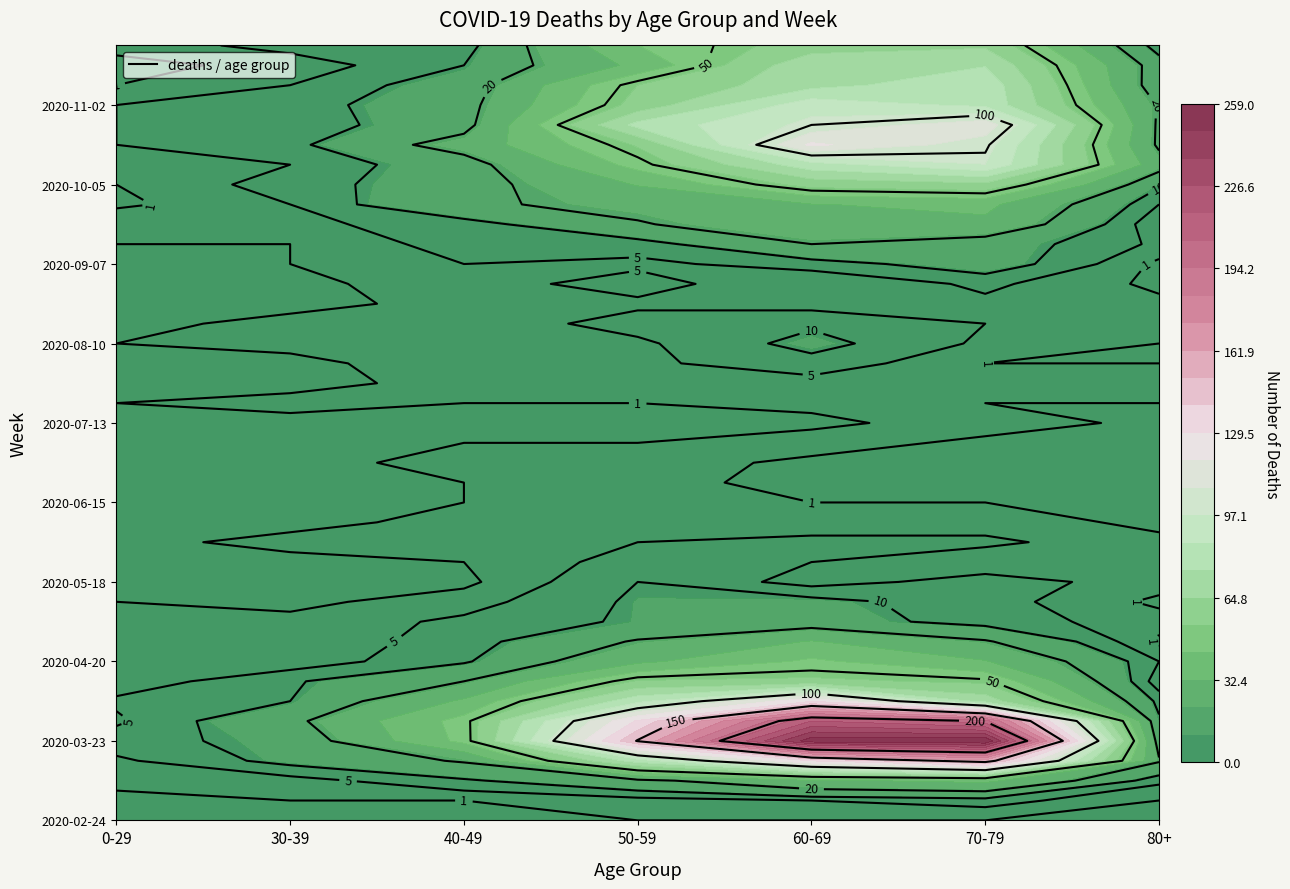

Is the value of 2020-04-13 at 1 greater than the value of 2020-07-20 at 5?

Yes